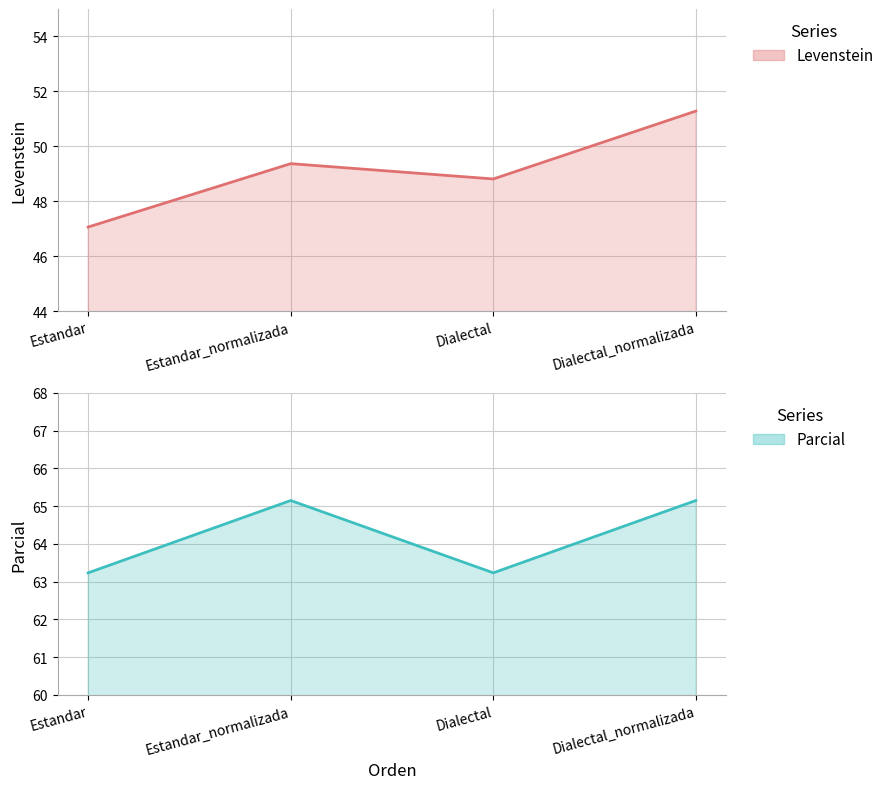

What is the difference between the highest and lowest values at Estandar?

16.2